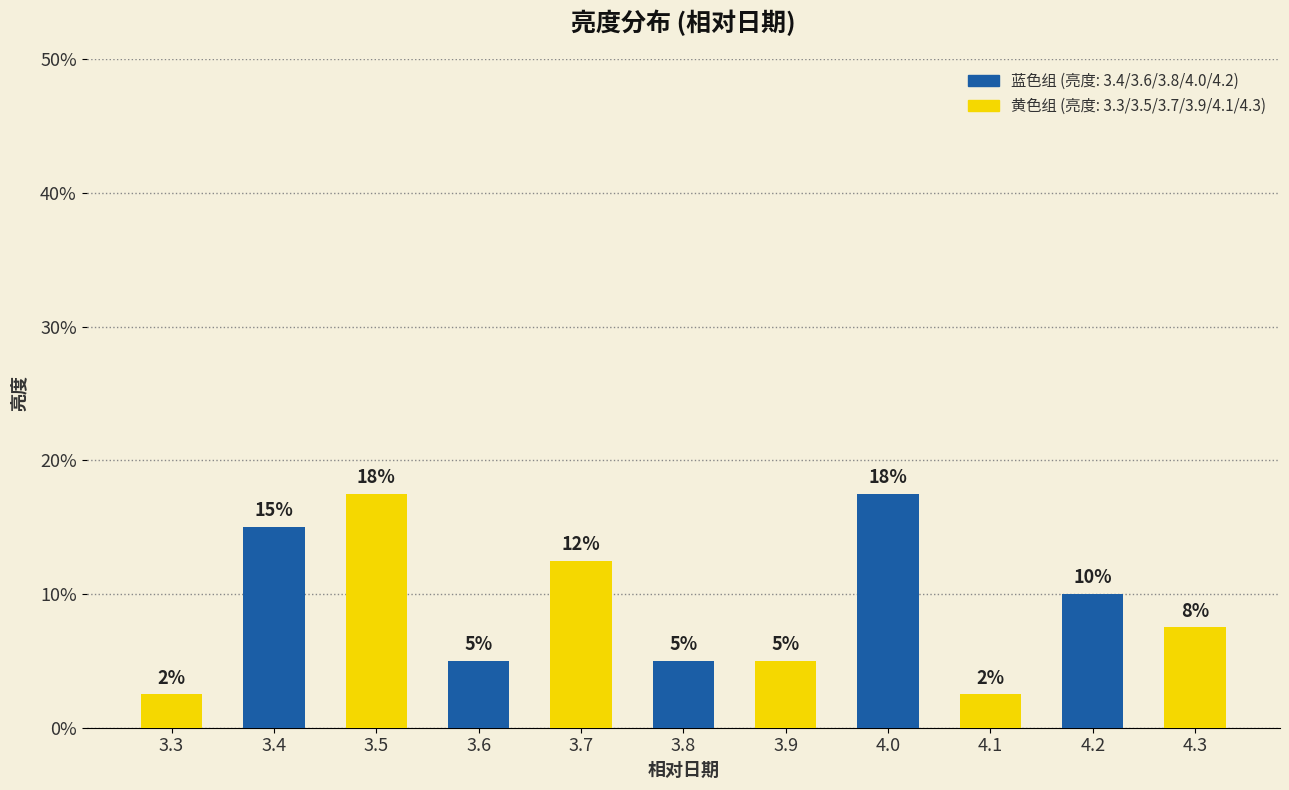

Are the bars horizontal?

No